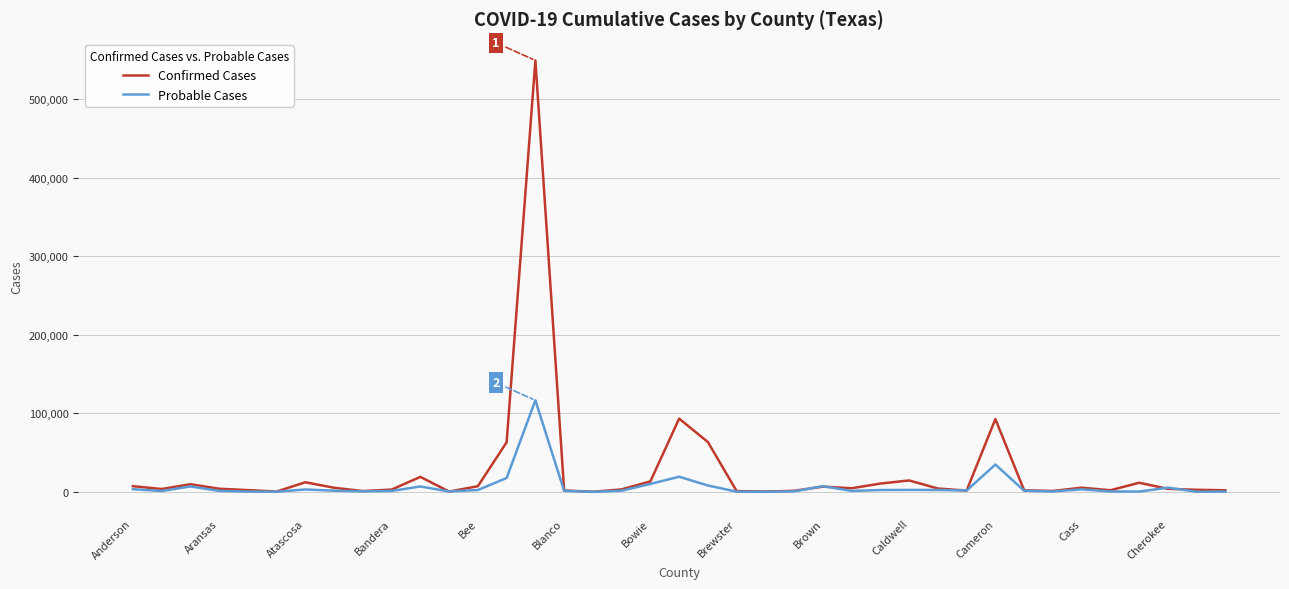

What is the greatest value displayed?

549169